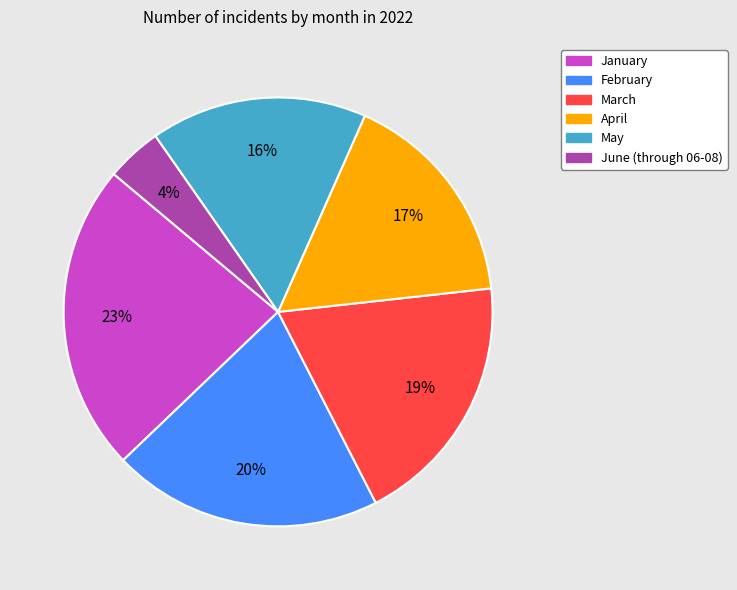

What percentage is the February slice, to the nearest percent?

20%